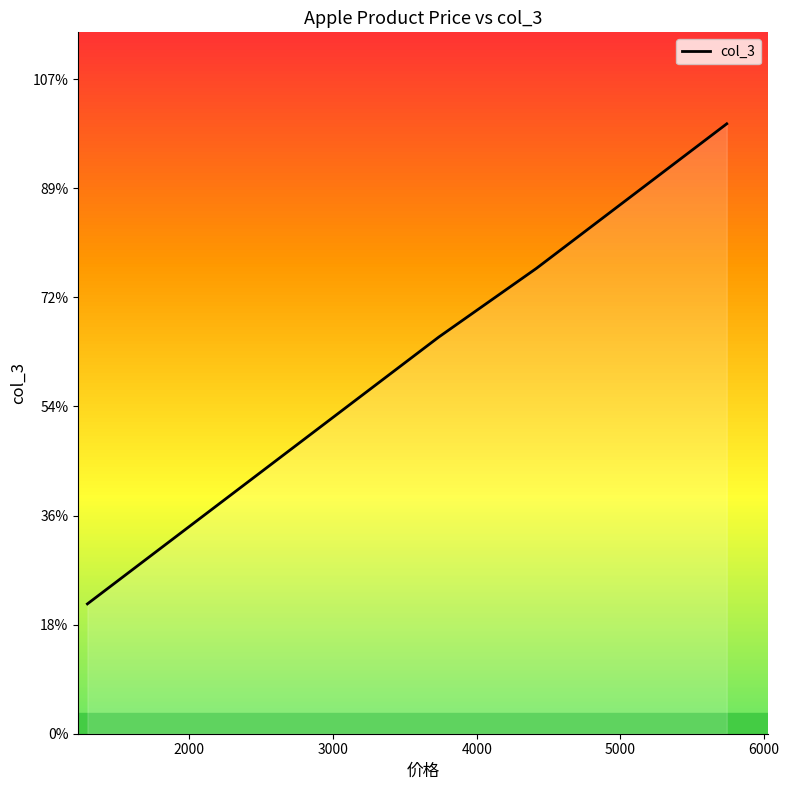

True or false: the data shows 8429 at 34.

False